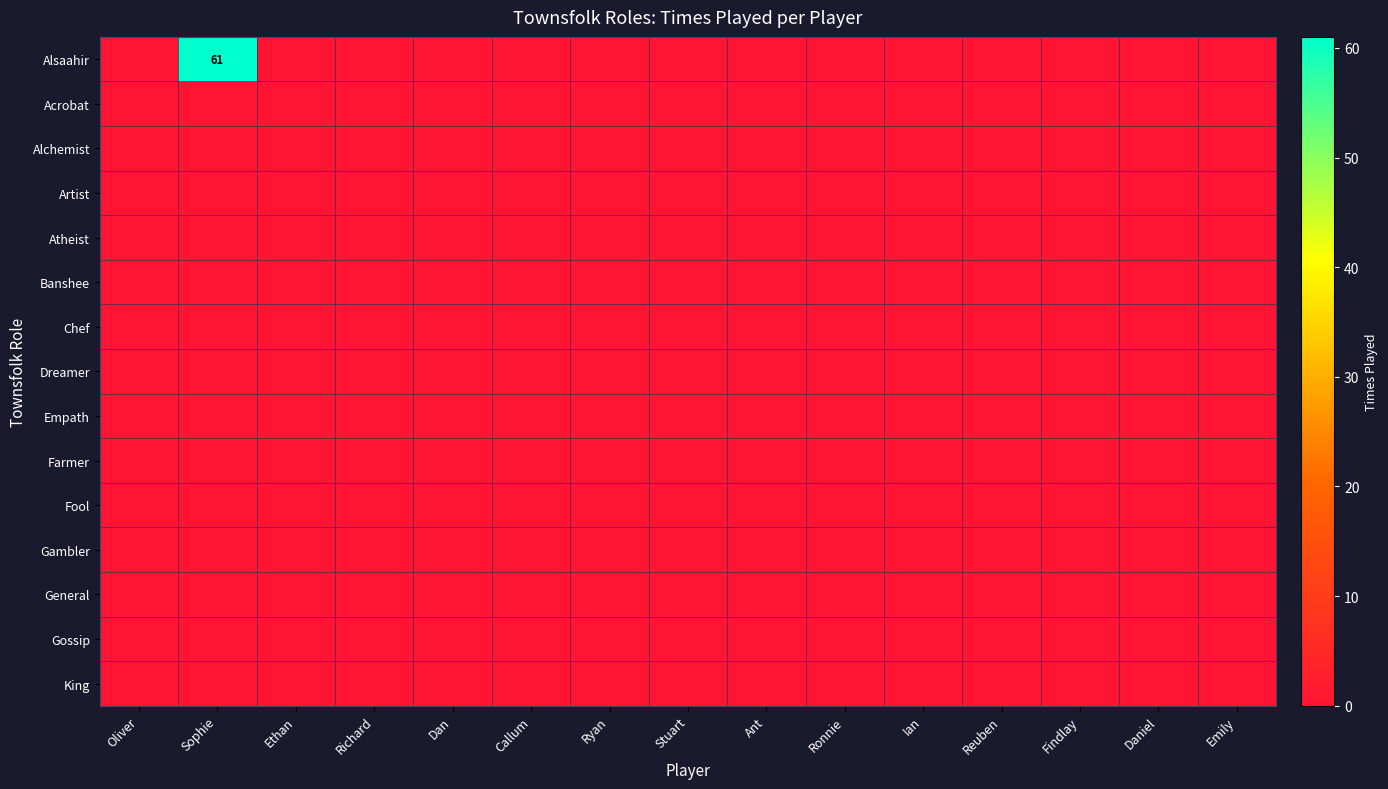

Which series changed the most between Callum and Daniel?

Alsaahir